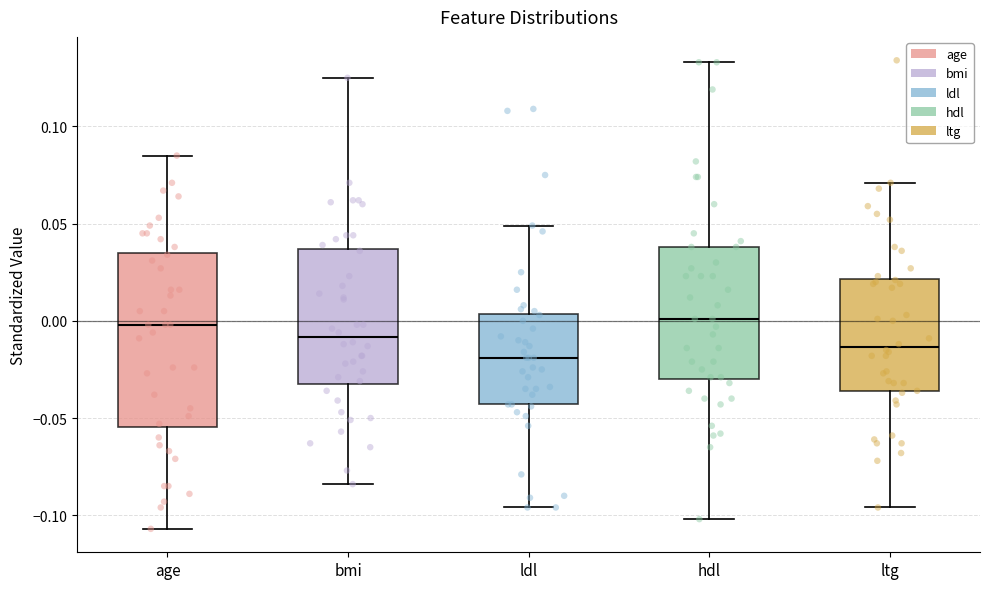

Comparing the boxes themselves (not the whiskers), which one is the tallest?

age